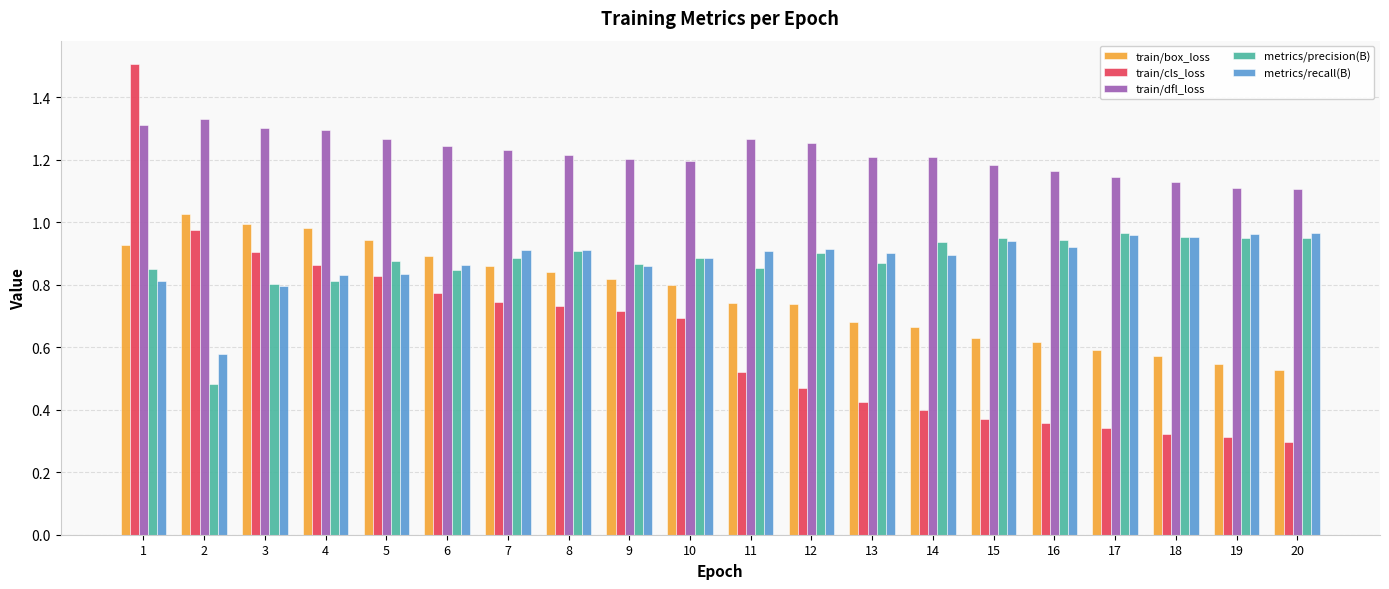

Which series has the widest spread of values?

train/cls_loss